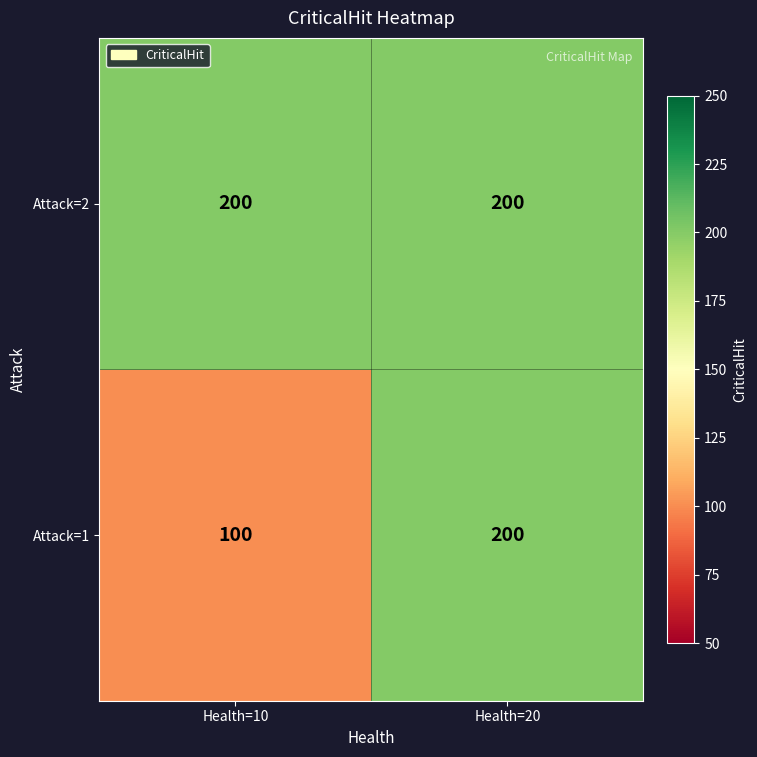

Reading right to left, what are all the values shown in this chart?

Attack=2: Health=20=200	Health=10=200
Attack=1: Health=20=200	Health=10=100